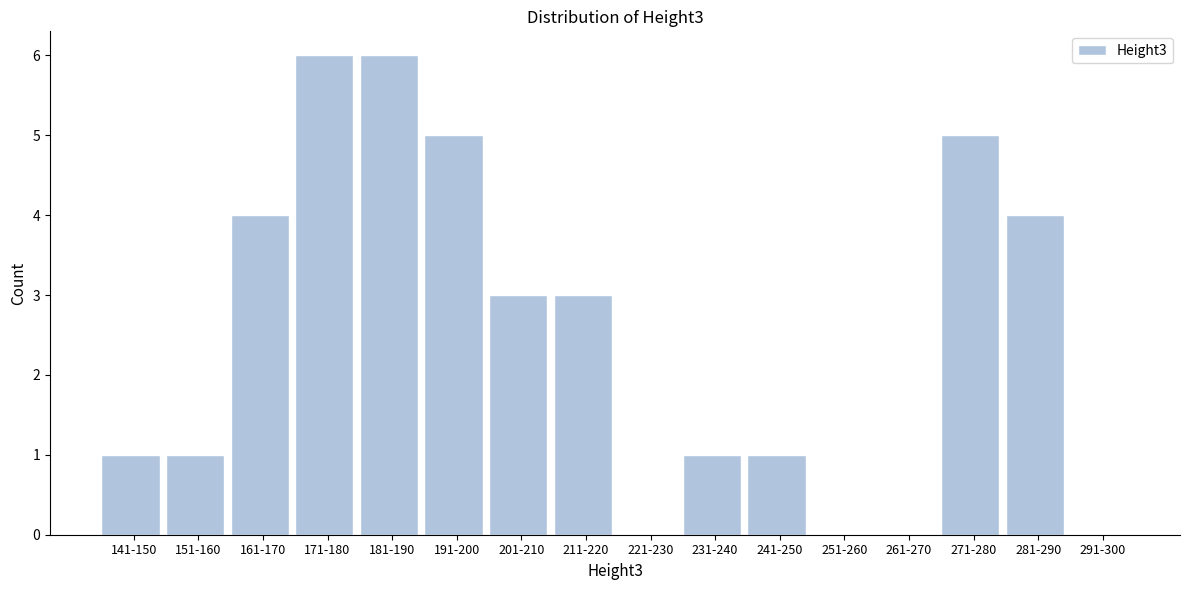

Reading left to right, what are all the values shown in this chart?

141-150=1	151-160=1	161-170=4	171-180=6	181-190=6	191-200=5	201-210=3	211-220=3	221-230=0	231-240=1	241-250=1	251-260=0	261-270=0	271-280=5	281-290=4	291-300=0